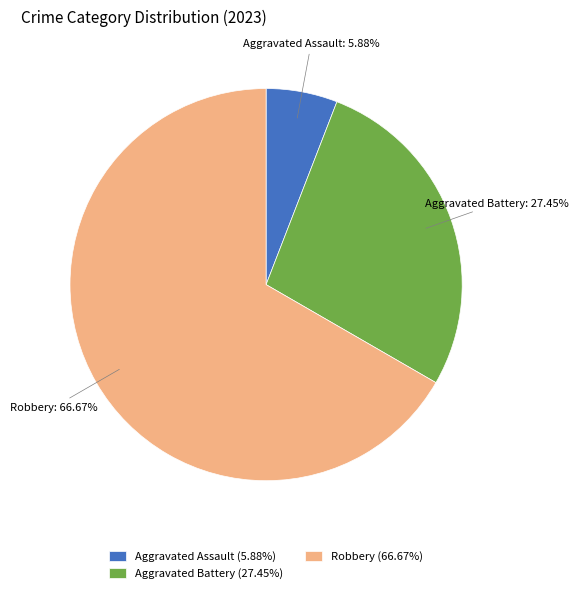

How many segments does this pie chart have?

3